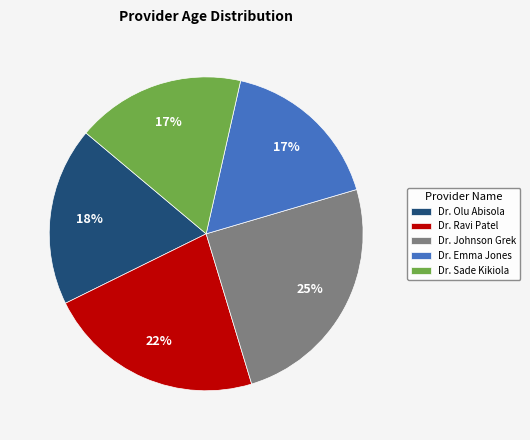

True or false: Dr. Johnson Grek accounts for 37% of the total.

False